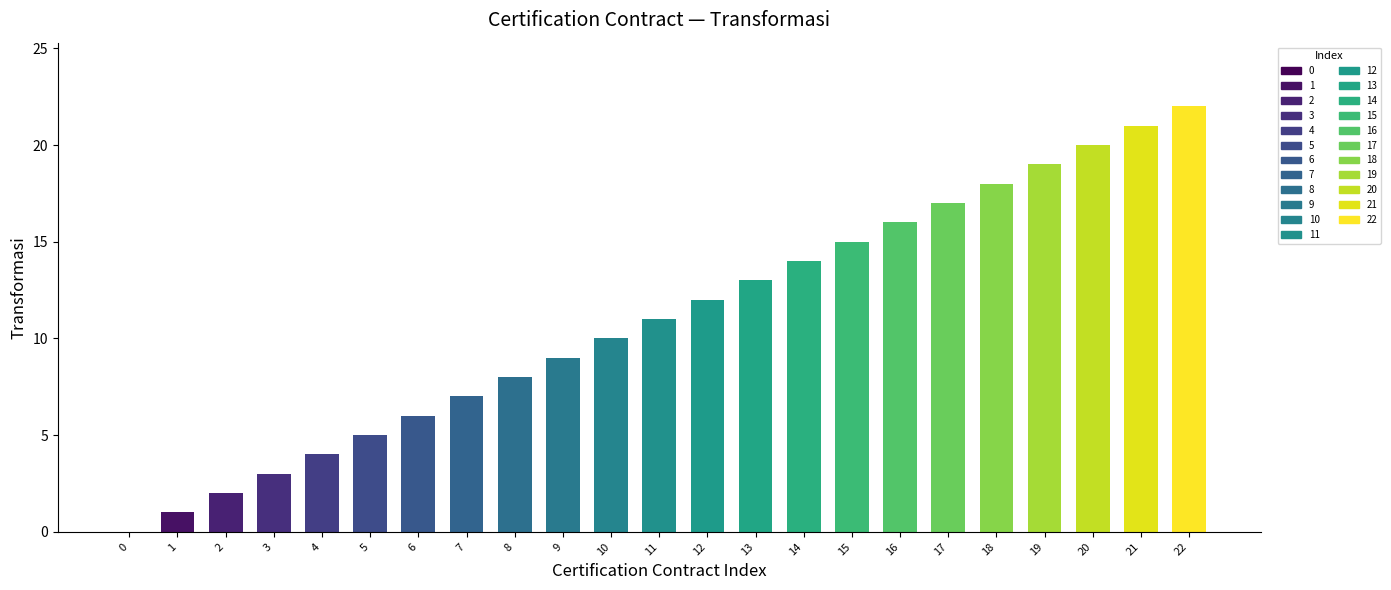

Where is the data nearest to the value 11?

11